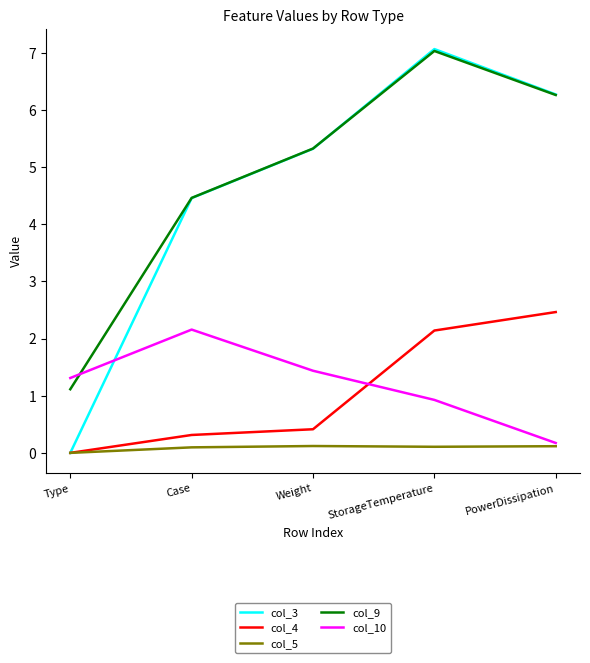

Where does the col_3 series first go above 5?

Weight